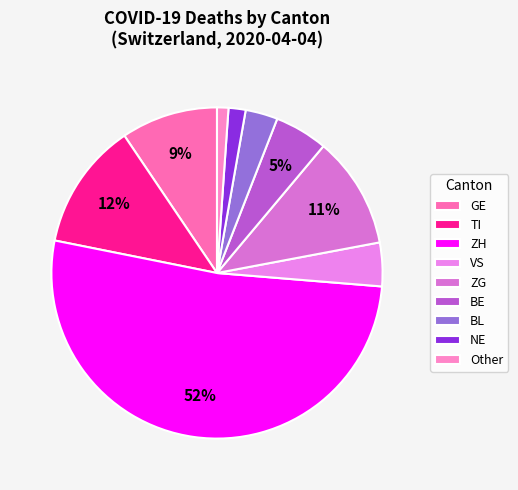

How many slices are in this pie chart?

9